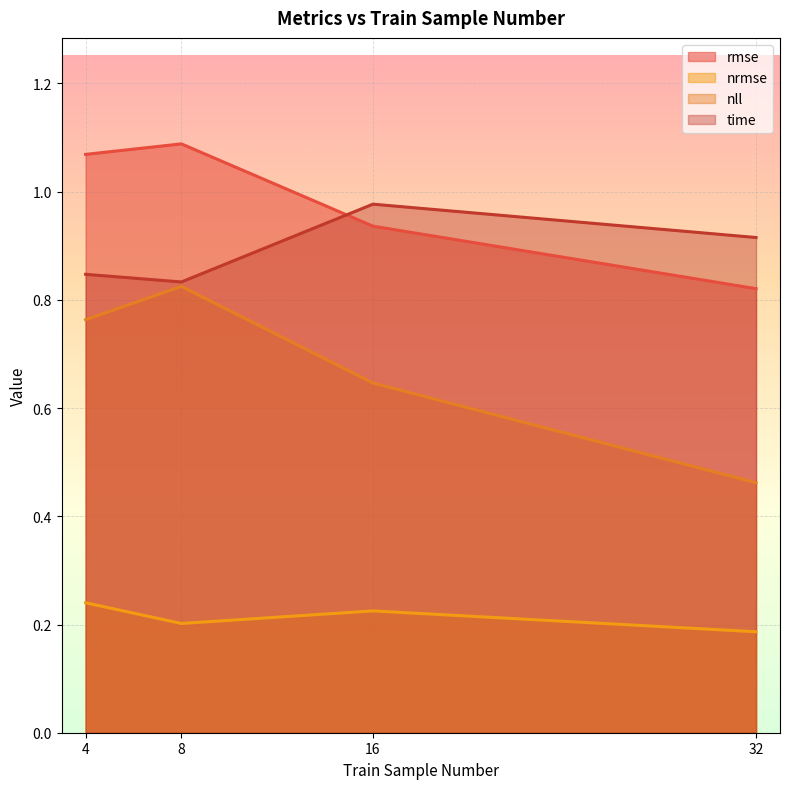

Which category has the lowest value in the rmse series?

32